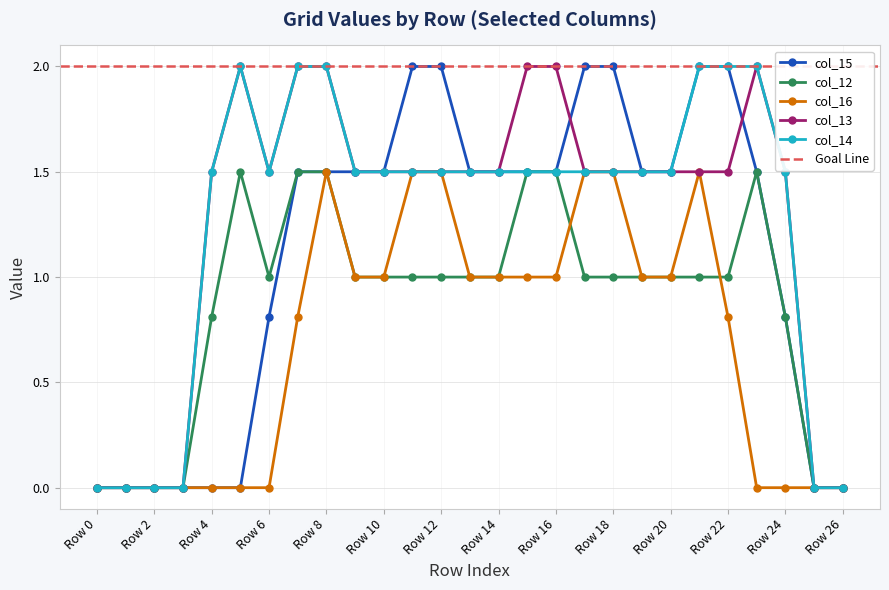

Count the number of categories in the chart.

27